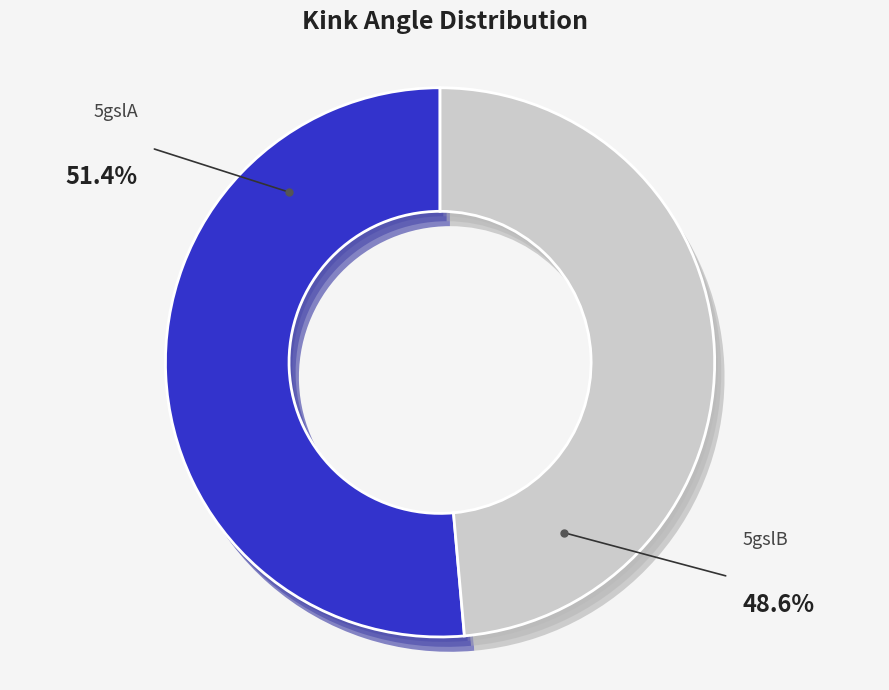

Between 5gslA and 5gslB, which is larger?

5gslA